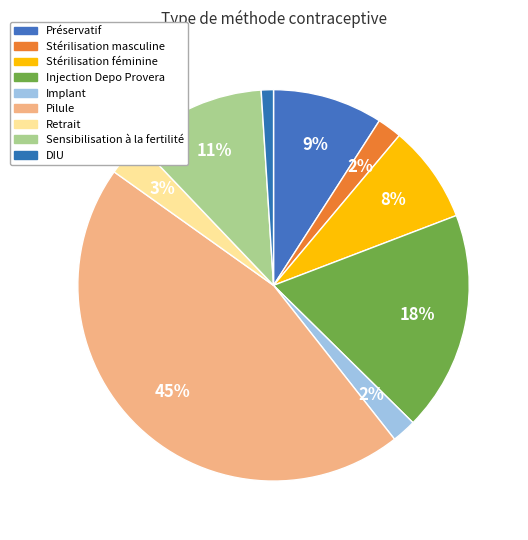

Which slice is the largest?

Pilule